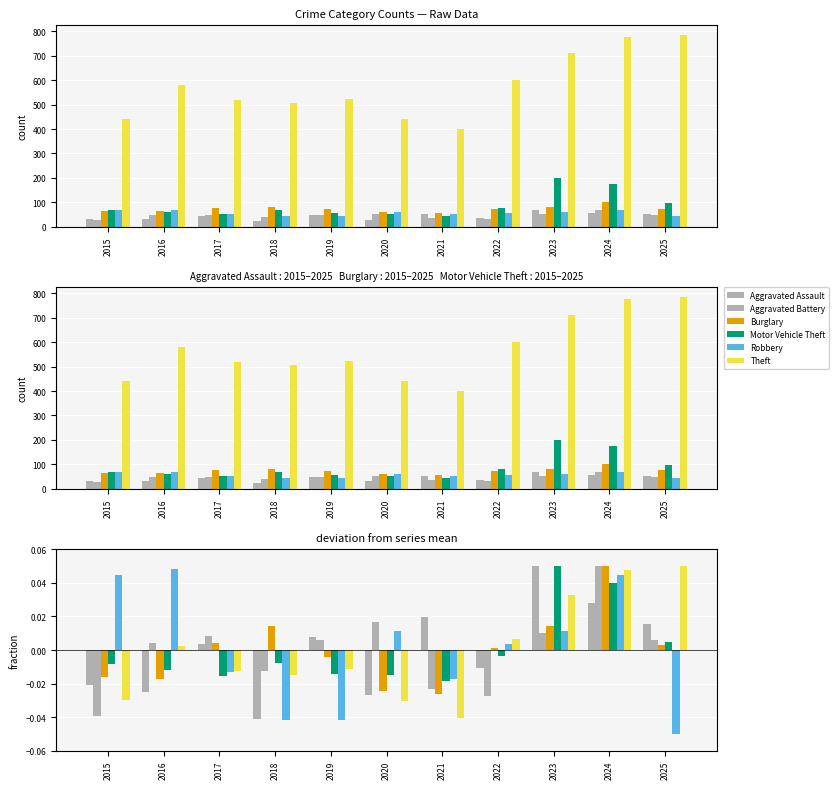

True or false: Burglary has a value of 0.0 at 2025.

True